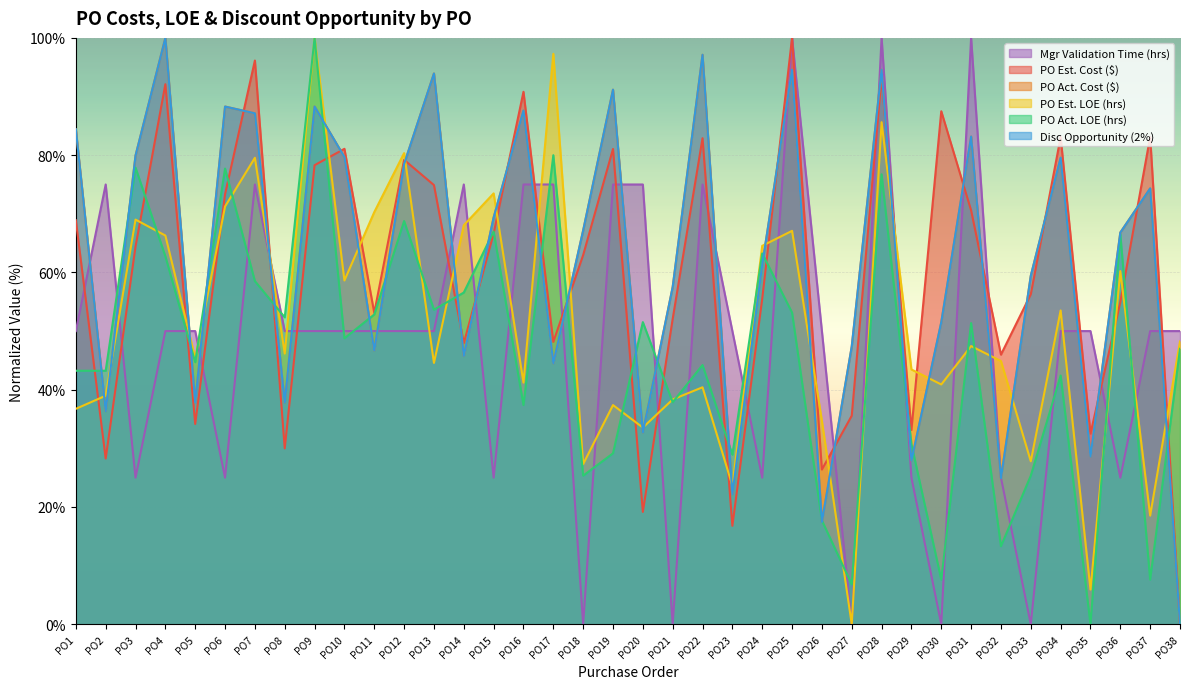

What is the difference between the Disc Opportunity (2%) values at PO4 and PO2?

63.7